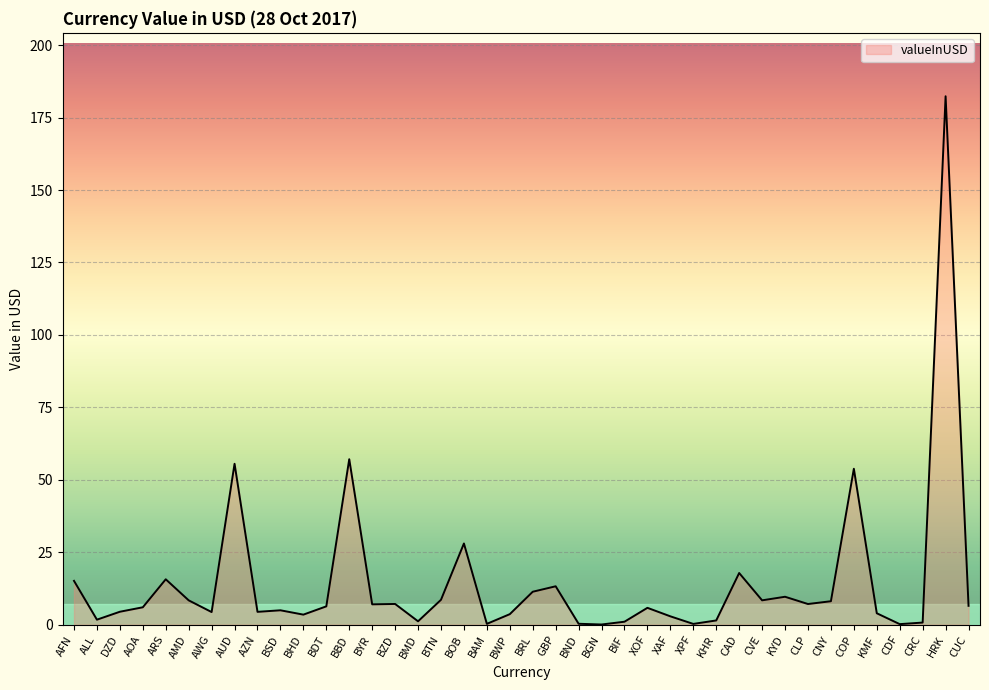

What is the difference between the maximum and minimum values?

182.3